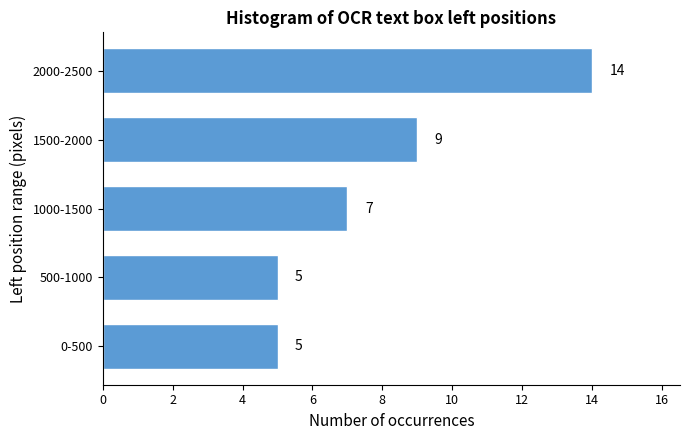

Reading bottom to top, what are all the values shown in this chart?

5	5	7	9	14